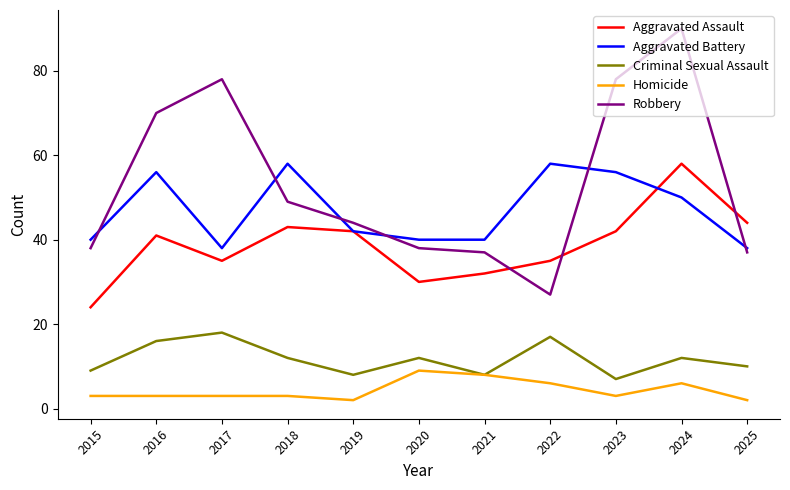

How many interior local peaks does the Criminal Sexual Assault series have?

4